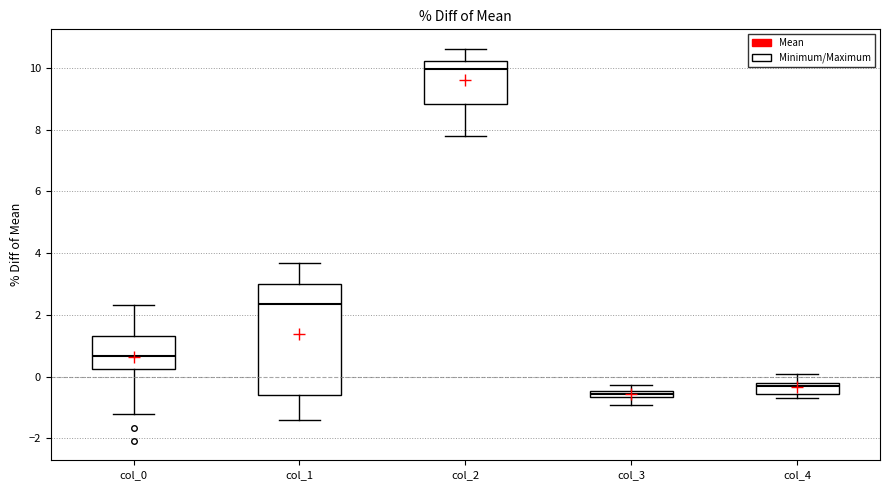

Which box's median line is the lowest?

col_3